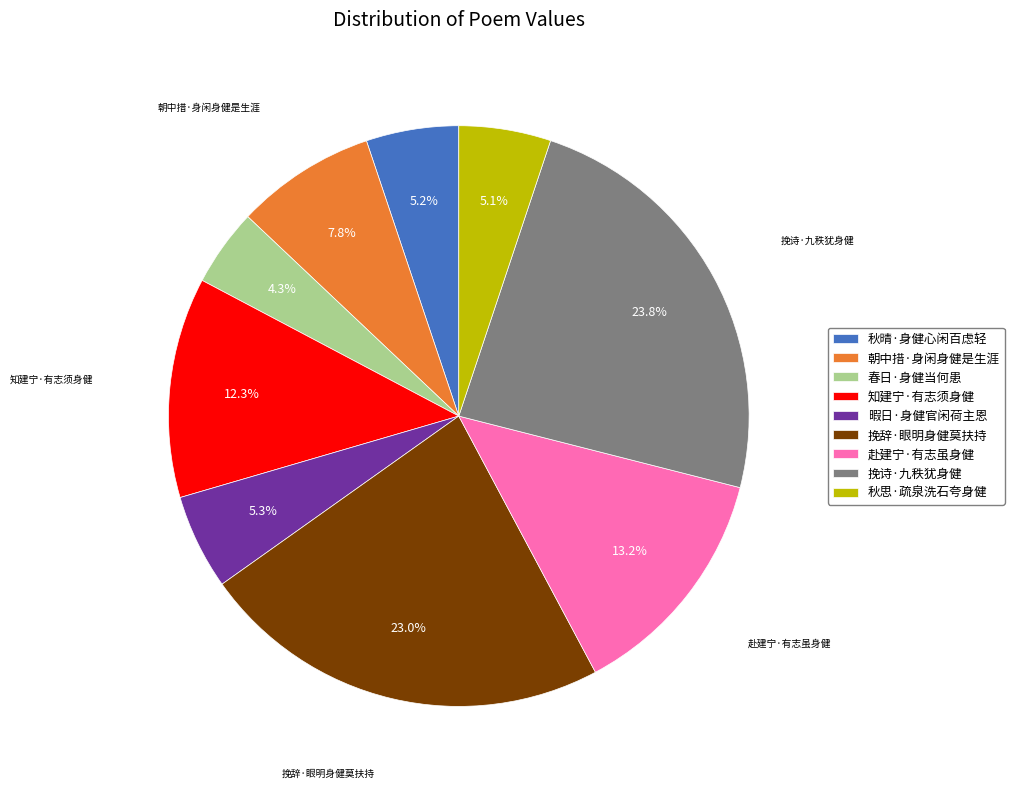

What percentage is the 挽辞·眼明身健莫扶持 slice, to the nearest percent?

23%